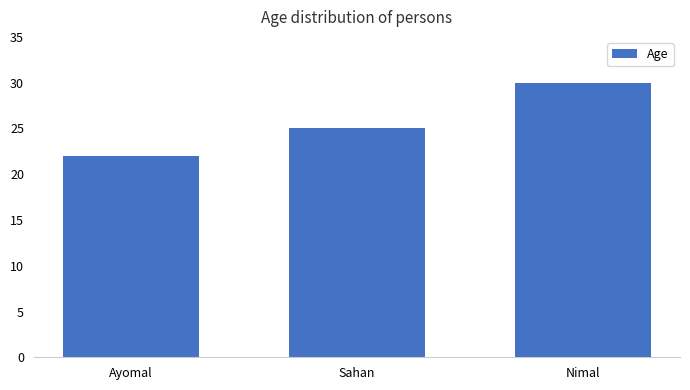

Reading left to right, transcribe all the data shown in this chart.

Ayomal=22	Sahan=25	Nimal=30